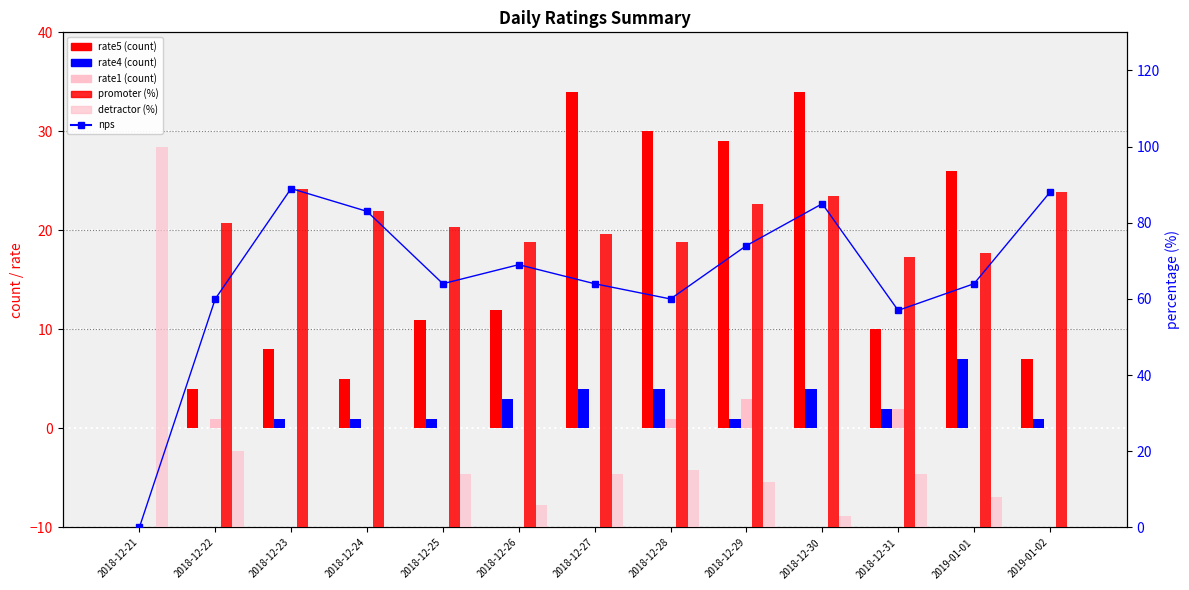

At how many categories does at least one series exceed 29?

13